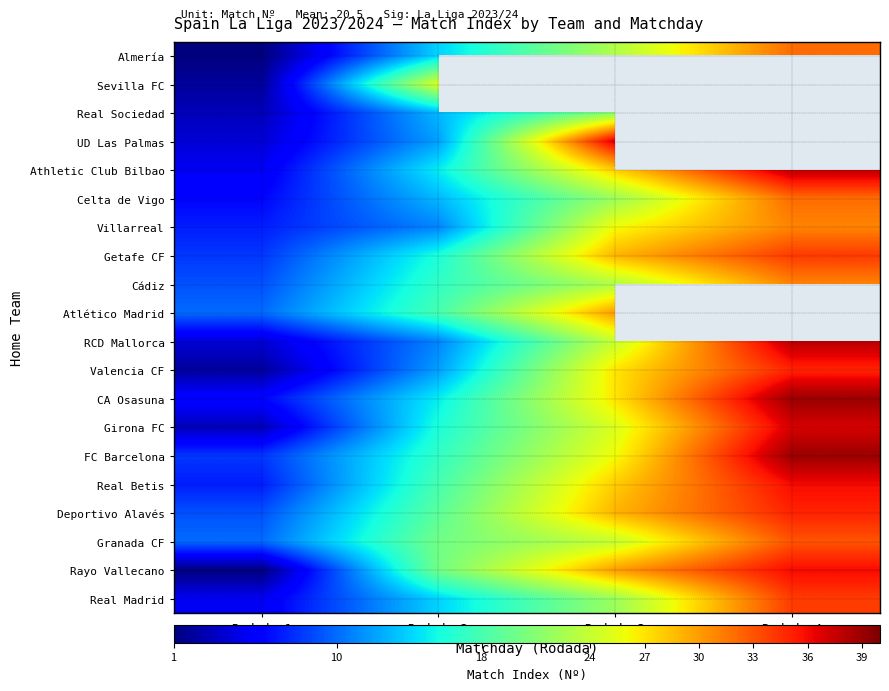

Which category has the lowest value across all series?

Rodada 1